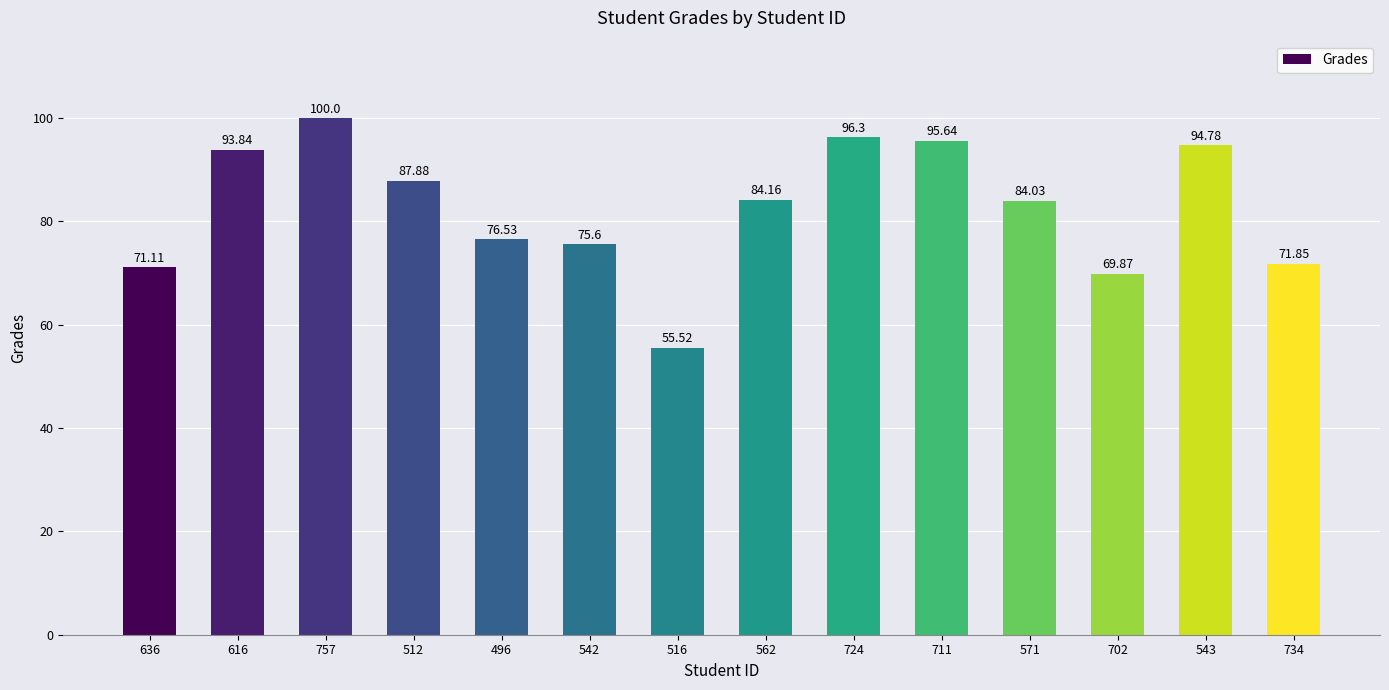

What is the sum of all values?

1157.1